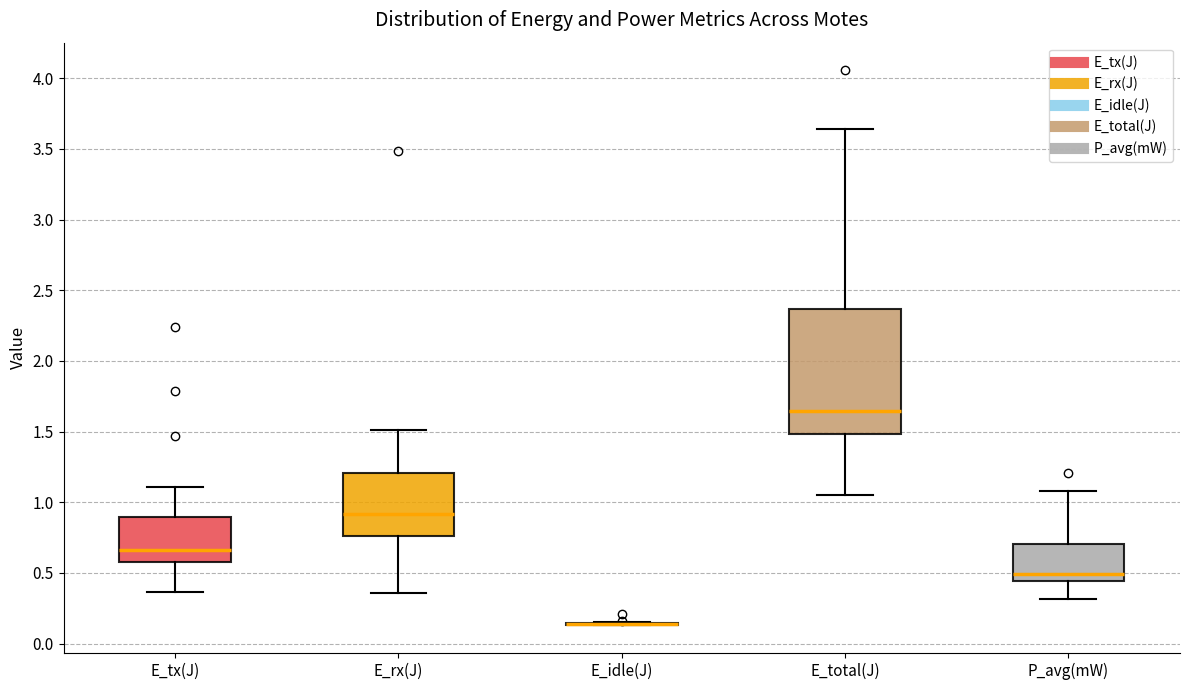

Reading left to right, transcribe this box plot: for each box, give where its median line is, the range the box spans, and where its two whiskers end, as read against the y-axis. The values are not printed on the chart, so give them approximately, as read against the axis.

E_tx(J): median 0.65, box 0.60 to 0.90, whiskers 0.35 to 1.10
E_rx(J): median 0.90, box 0.75 to 1.20, whiskers 0.35 to 1.50
E_idle(J): box collapsed to a line at 0.15, whiskers 0.15 to 0.15
E_total(J): median 1.65, box 1.50 to 2.35, whiskers 1.05 to 3.65
P_avg(mW): median 0.50, box 0.45 to 0.70, whiskers 0.30 to 1.10